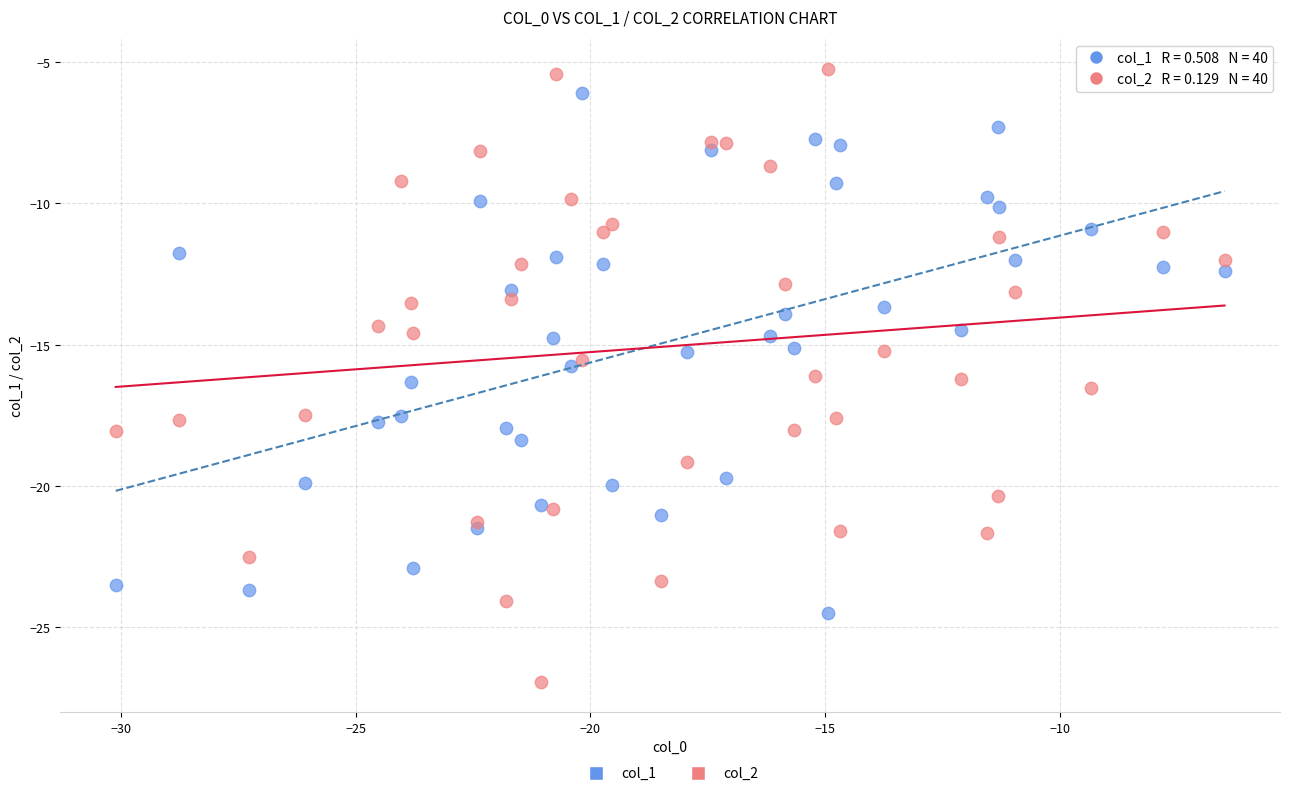

Which series has the widest spread of Y values?

col_2